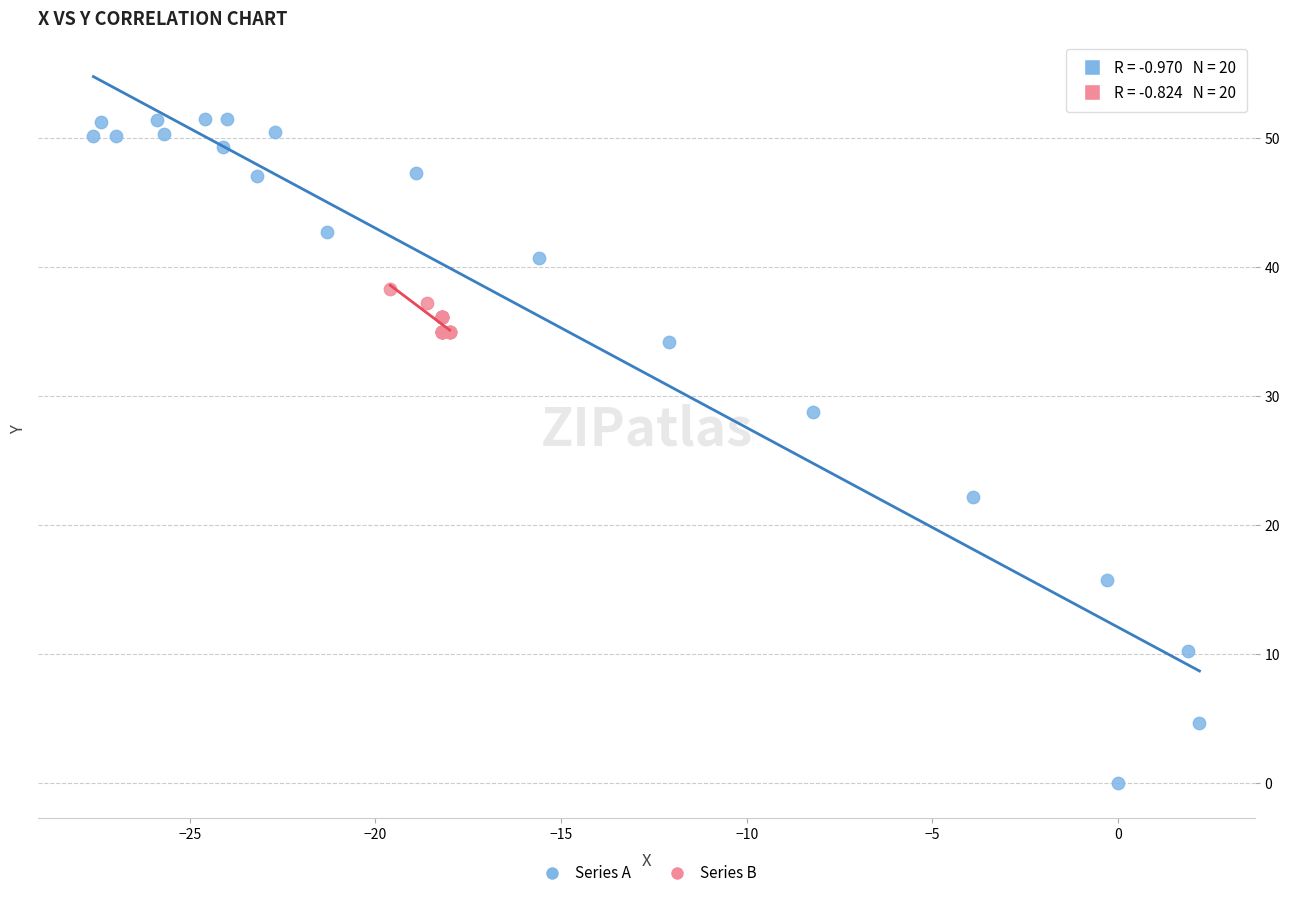

Which series reaches the maximum Y coordinate?

Series A